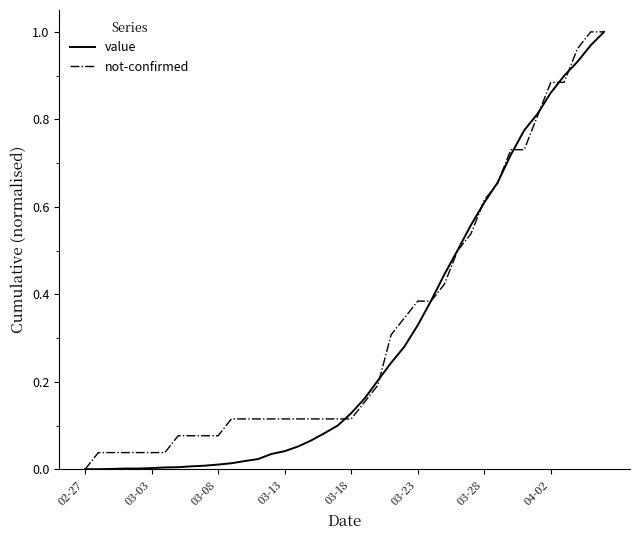

What are all the series names shown in the legend?

value, not-confirmed